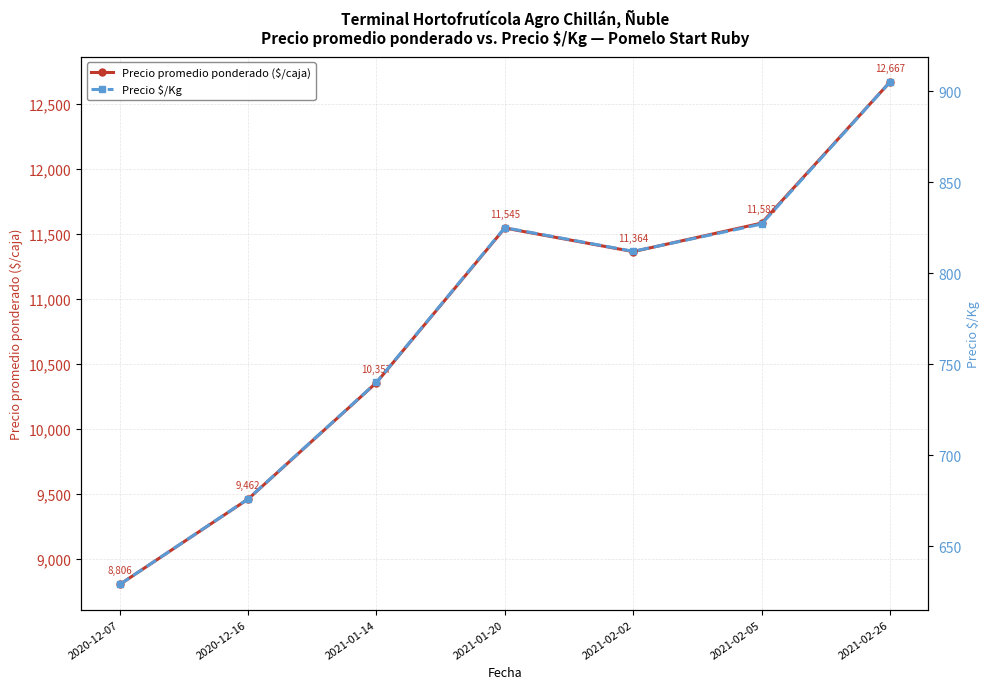

Reading left to right, what are all the values shown in this chart?

Precio promedio ponderado ($/caja): 2020-12-07=8806	2020-12-16=9462	2021-01-14=10357	2021-01-20=11545	2021-02-02=11364	2021-02-05=11583	2021-02-26=12667
Precio $/Kg: 2020-12-07=629	2020-12-16=676	2021-01-14=740	2021-01-20=825	2021-02-02=812	2021-02-05=827	2021-02-26=905